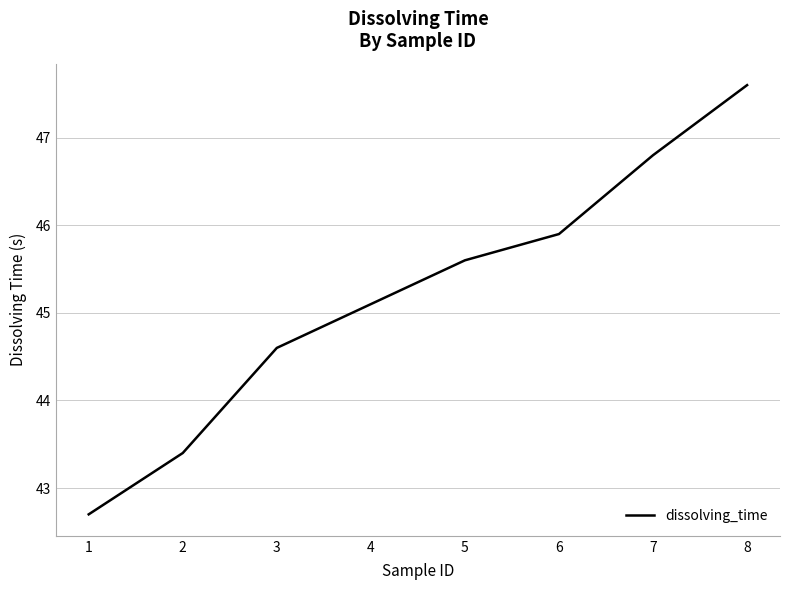

Rank the categories by value from lowest to highest.

1, 2, 3, 4, 5, 6, 7, 8